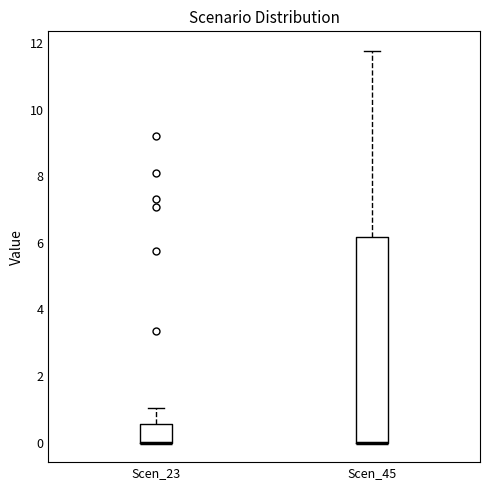

Where is the upper edge of the box for Scen_45 on the y-axis? The values are not printed on the chart, so give them approximately, as read against the axis.

6.2